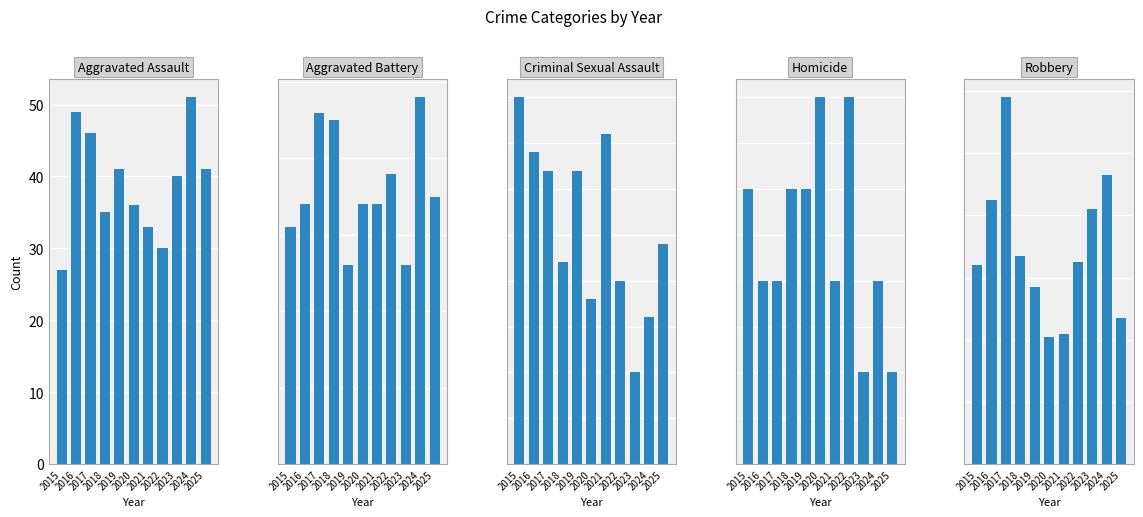

List the series in order of their peak value, lowest first.

Homicide, Criminal Sexual Assault, Aggravated Battery, Aggravated Assault, Robbery